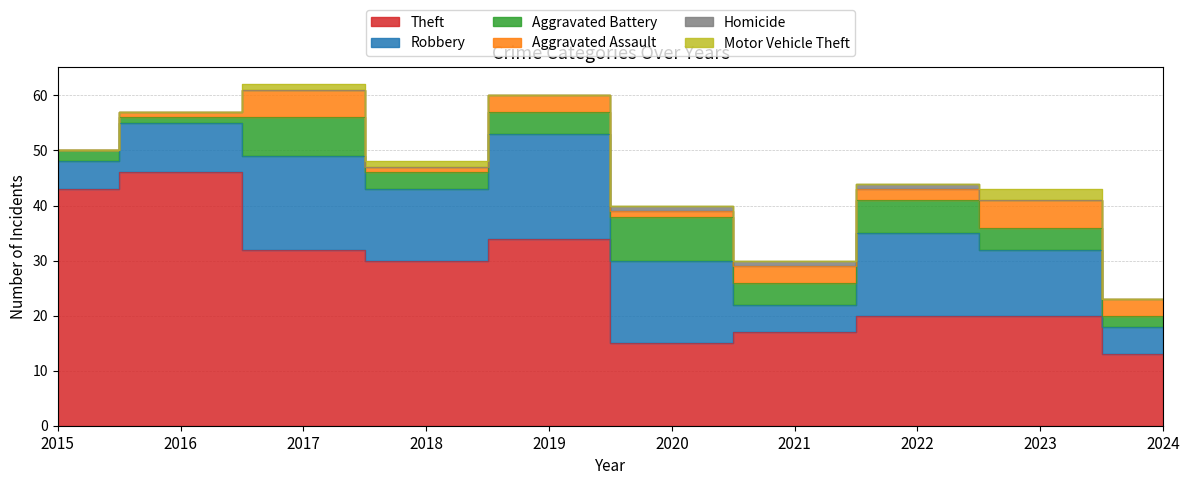

What is the maximum value for Aggravated Assault?

5